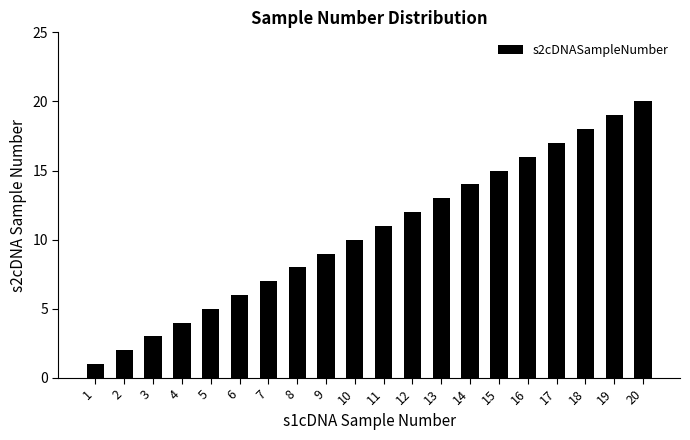

Reading right to left, extract all data points from this chart.

20	19	18	17	16	15	14	13	12	11	10	9	8	7	6	5	4	3	2	1